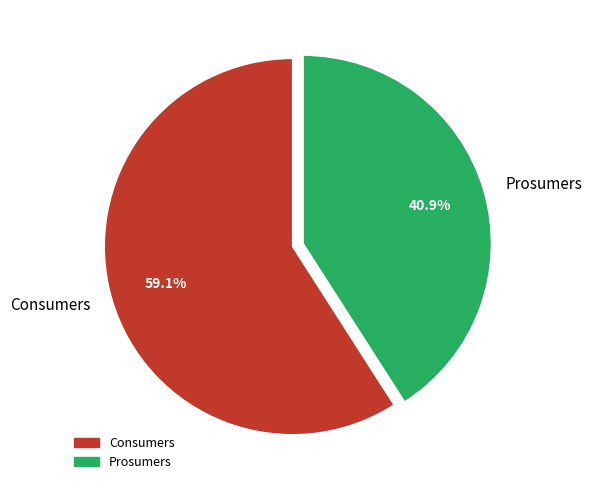

What percentage is the Consumers slice, to the nearest percent?

59%